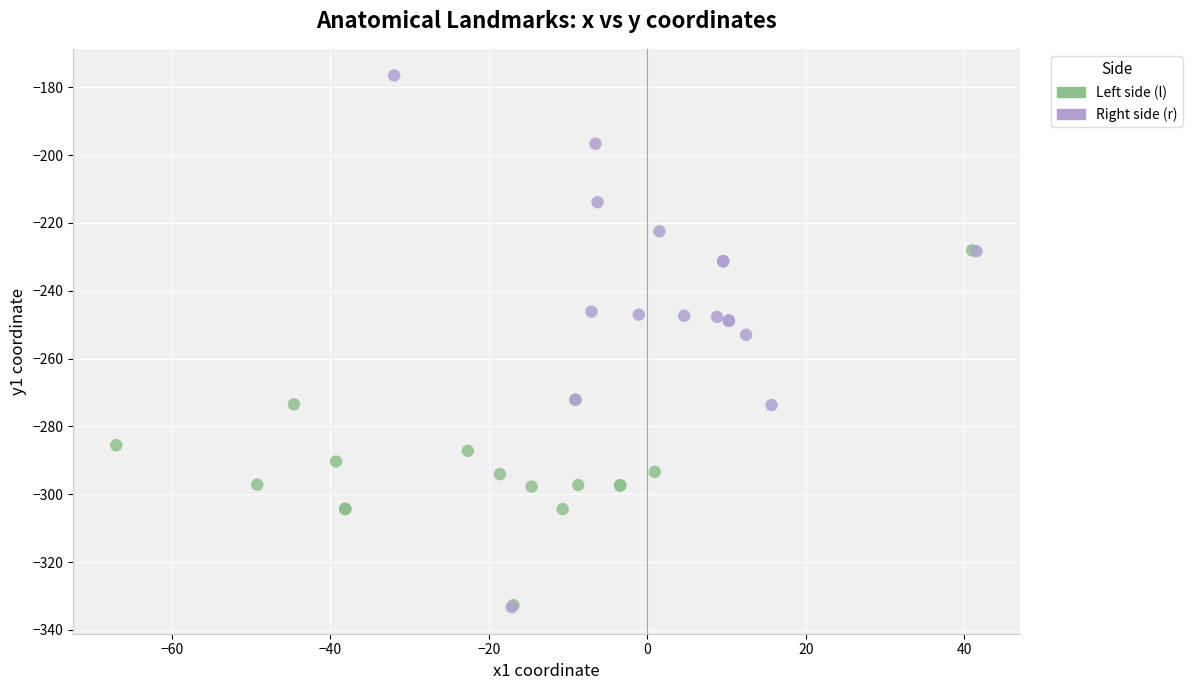

What are all the series names shown in the legend?

Left side (l), Right side (r)